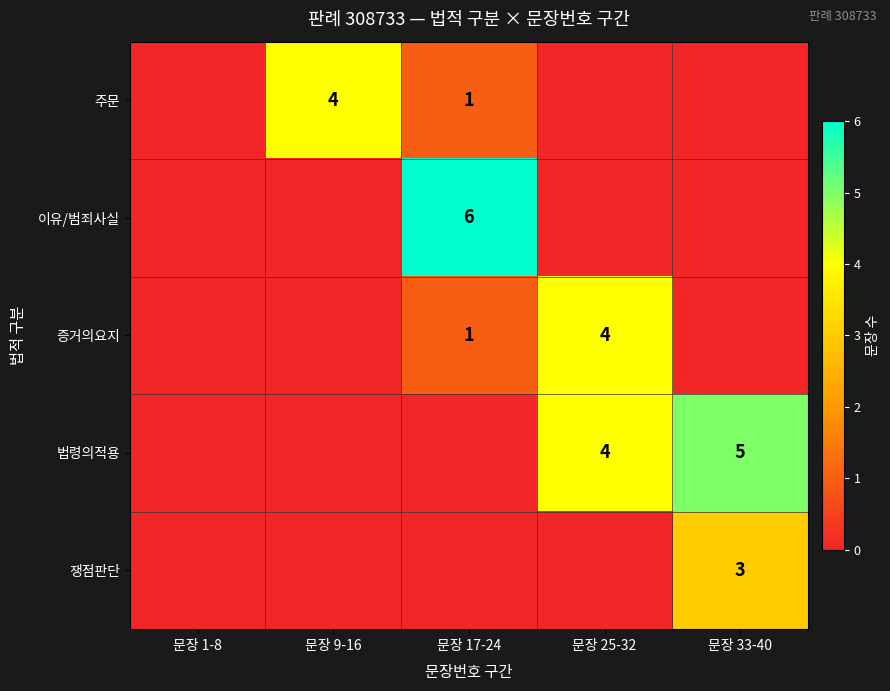

Which label corresponds to the smallest value in the chart?

문장 1-8